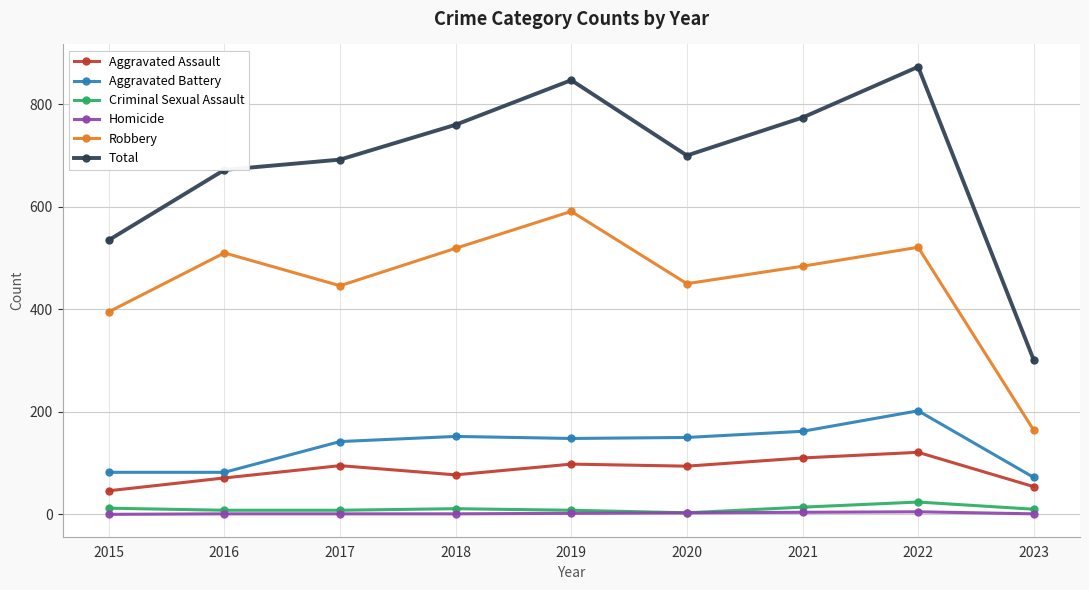

How many values in the Aggravated Assault series are below 94?

4